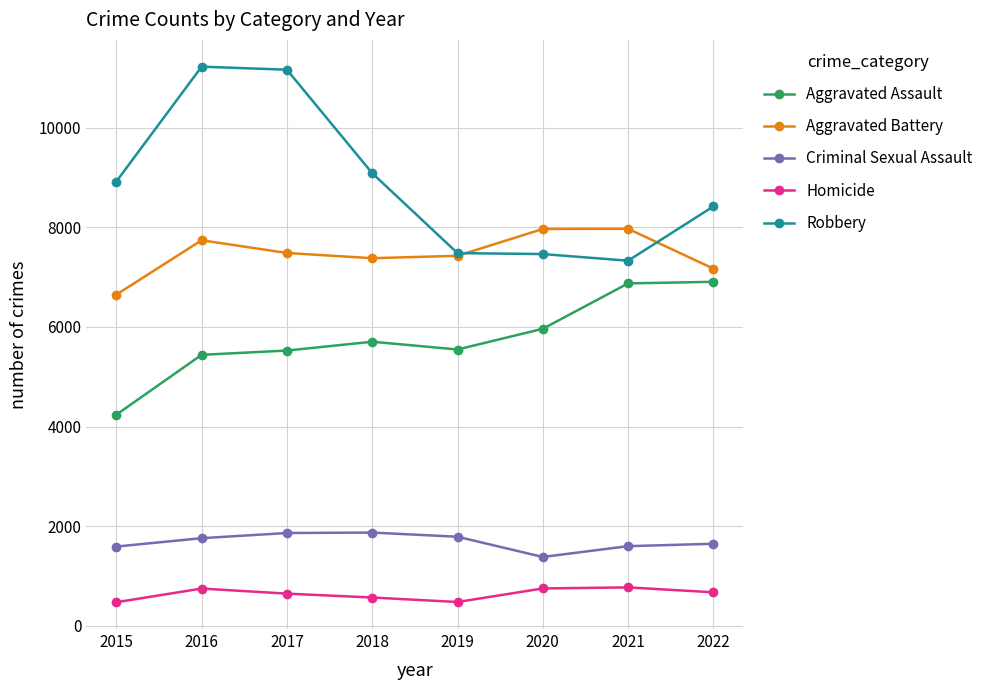

Which series has the widest spread of values?

Robbery